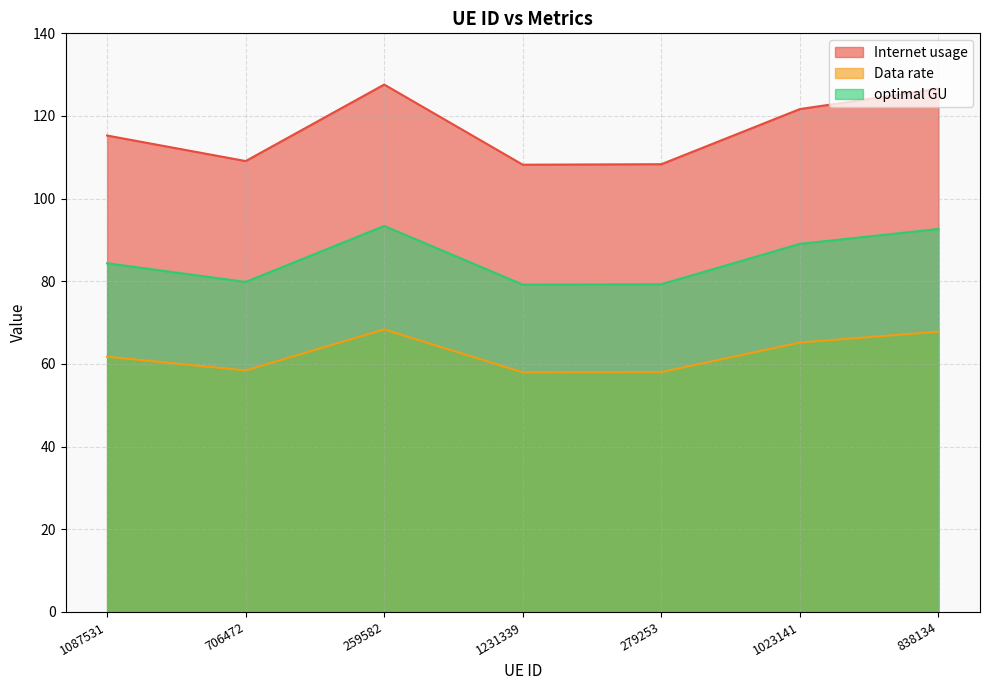

At which category is the sum across all series the highest?

259582